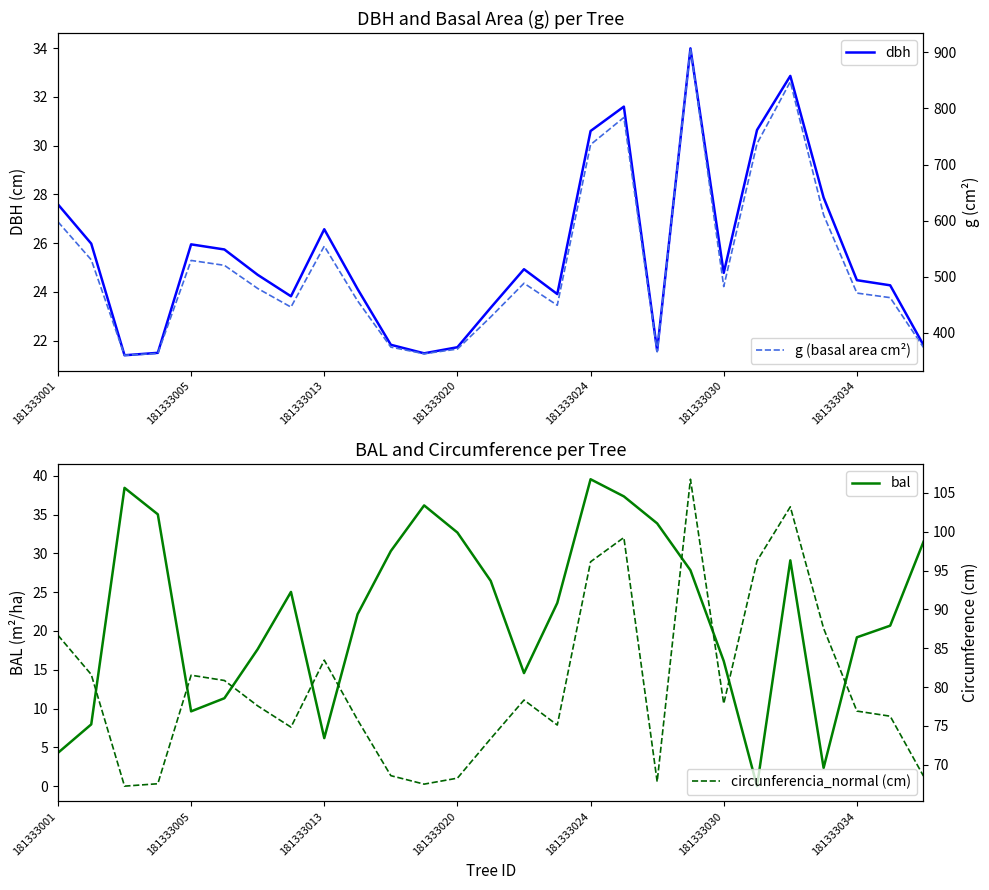

The value of bal at 18 is 33.9. True or false?

True